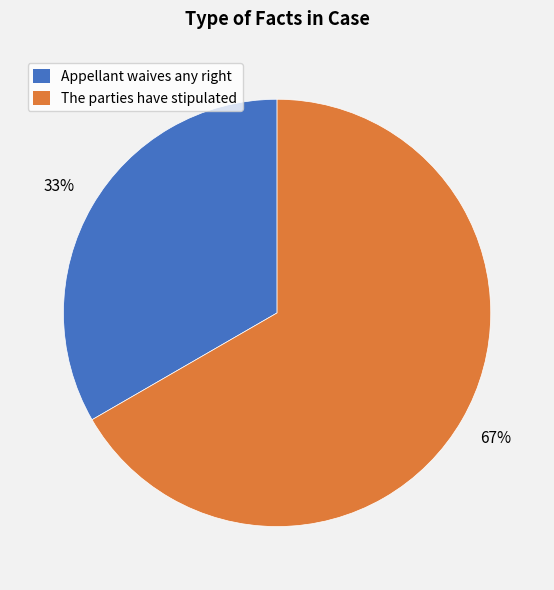

What is the smallest slice in the pie chart?

Appellant waives any right